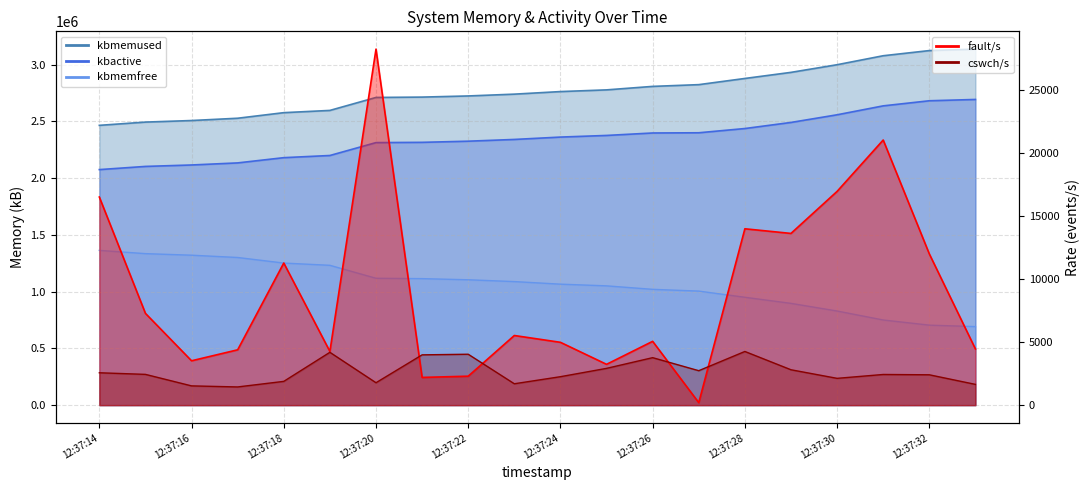

Which series changed the most between 12:37:21 and 12:37:23?

kbmemfree